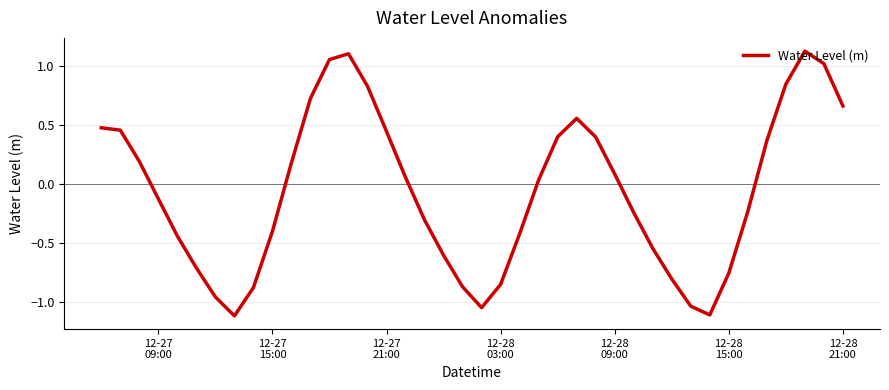

What is the difference between the maximum and minimum values?

2.2